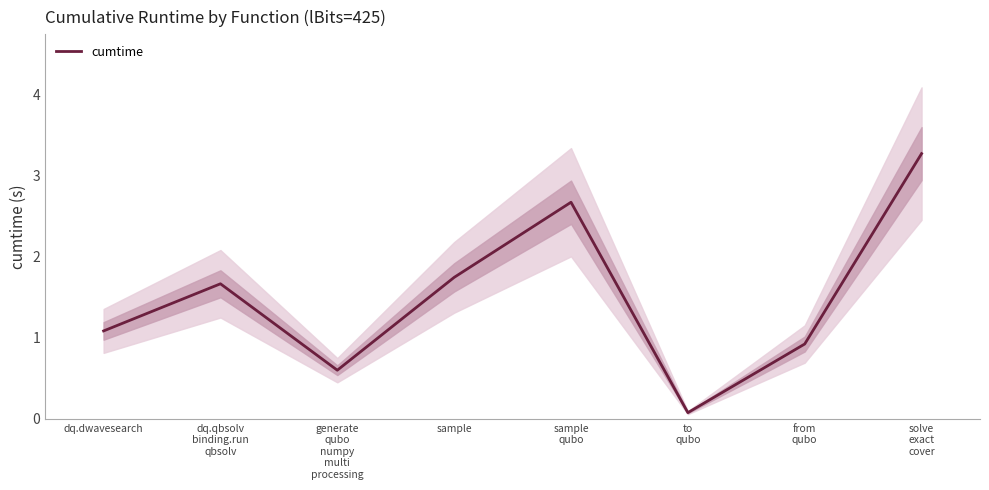

Where is the first local minimum?

generate
qubo
numpy
multi
processing